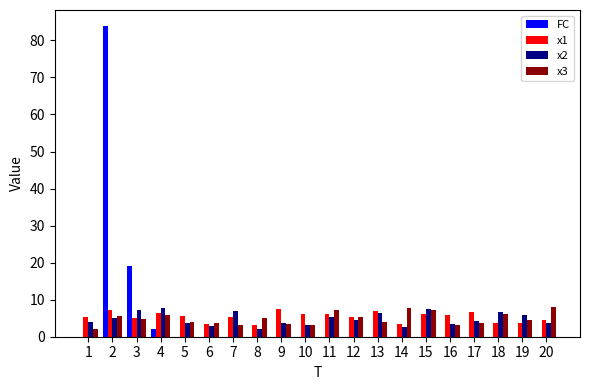

Where is FC nearest to the value 42?

3